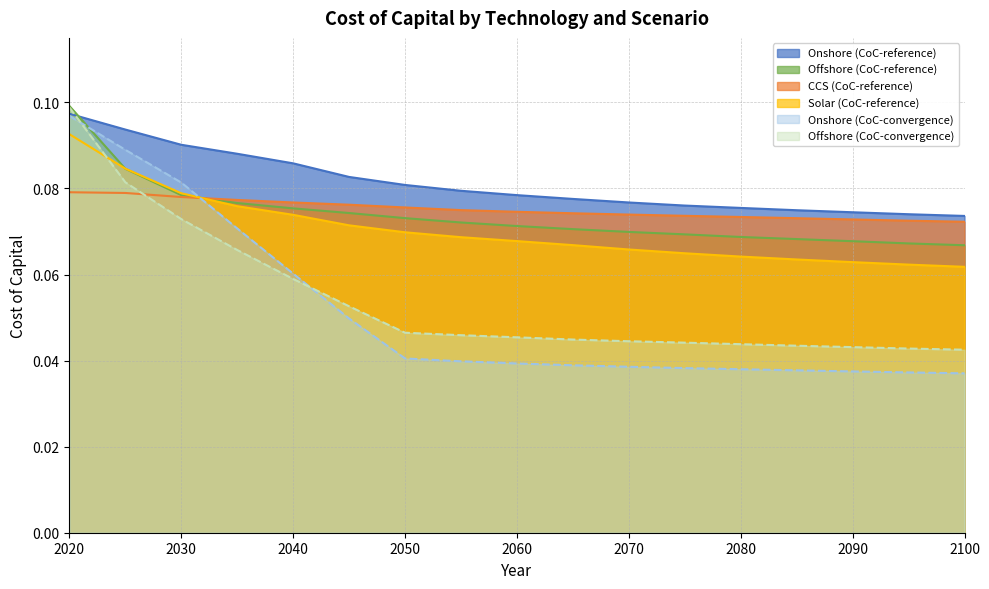

At 2025, list the series in order from smallest to largest.

CCS_ref, Offshore_conv, Offshore_ref, Solar_ref, Onshore_conv, Onshore_ref